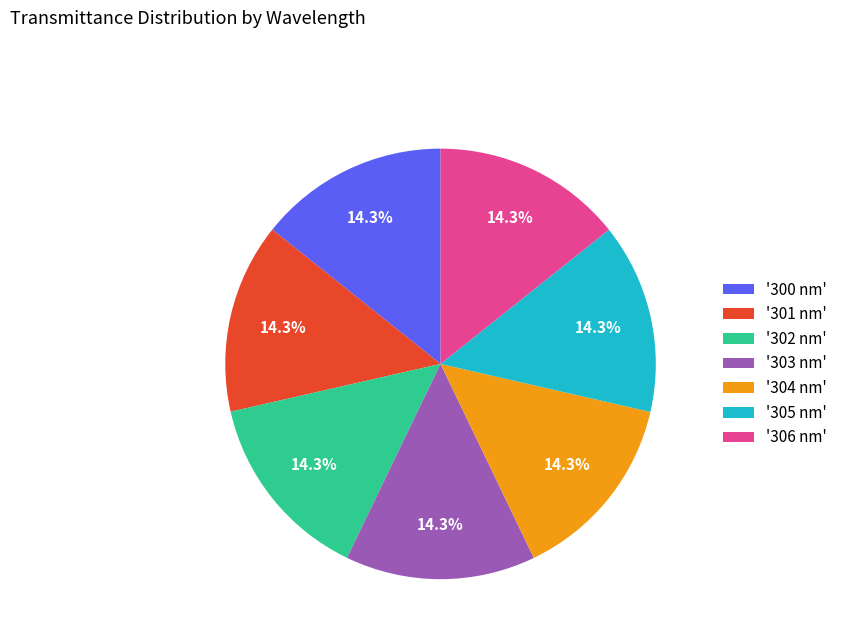

How many segments does this pie chart have?

7